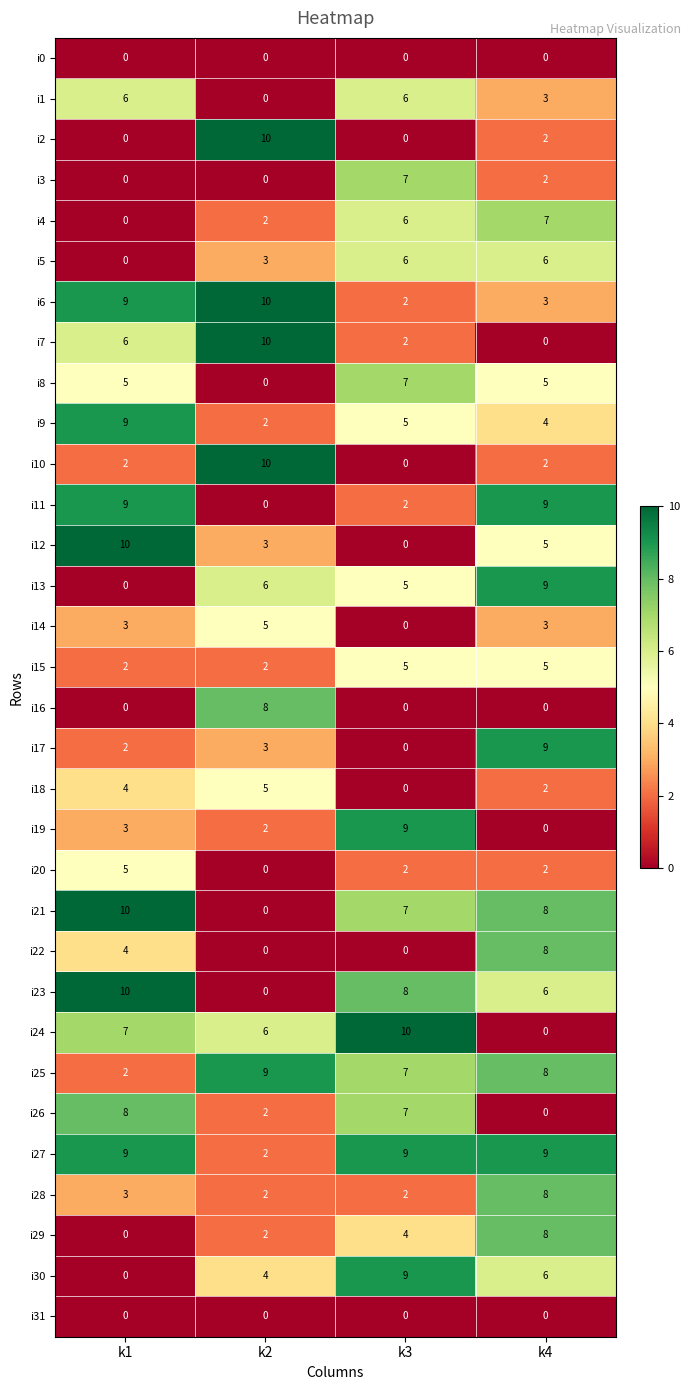

True or false: i17 has a value of 4 at k3.

False